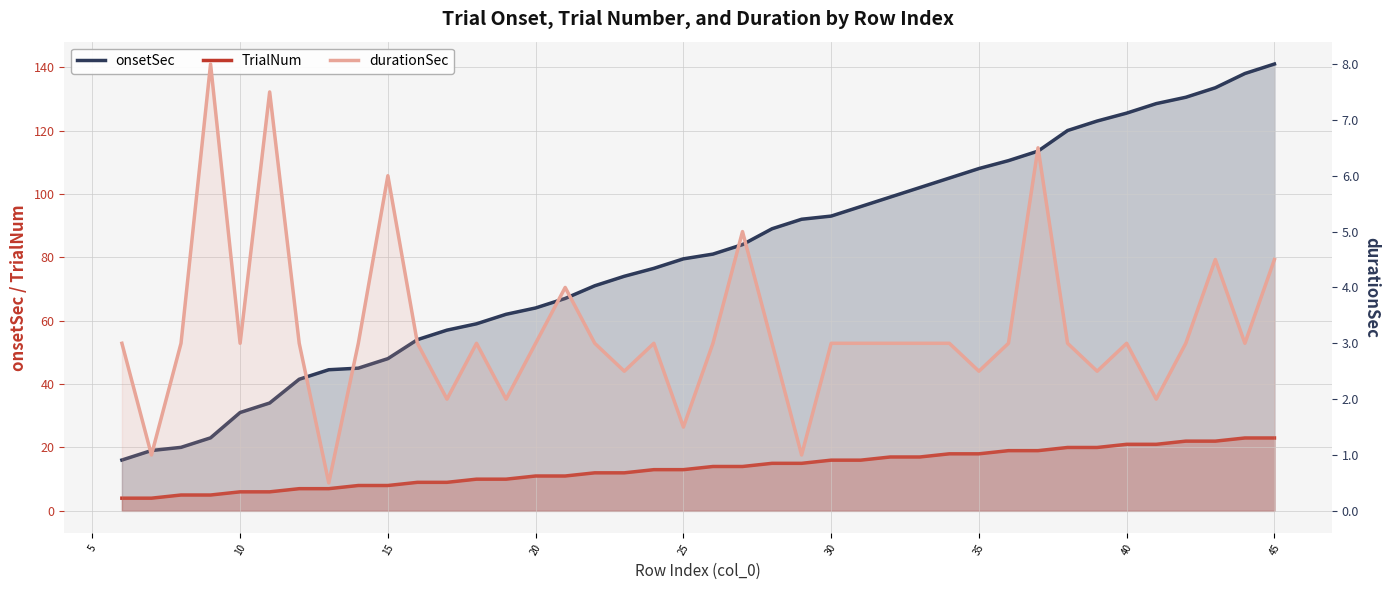

Rank the series by their maximum value, from highest to lowest.

onsetSec, TrialNum, durationSec